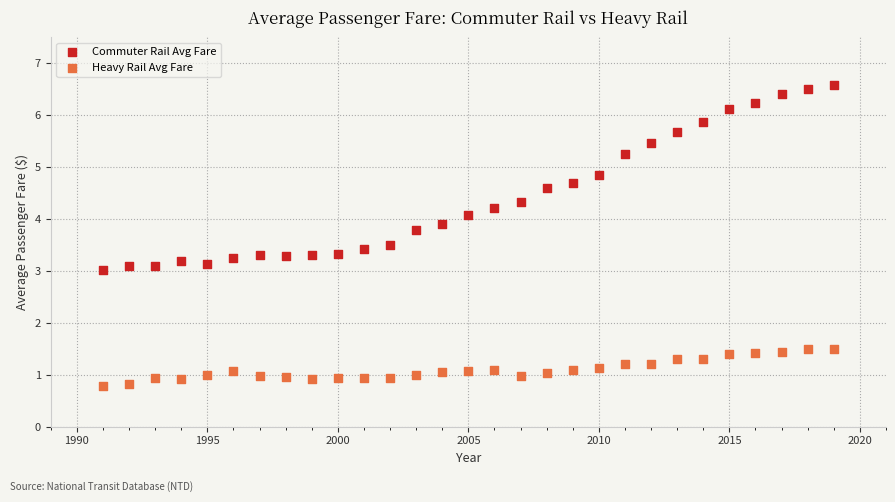

What are all the series names shown in the legend?

Commuter Rail Avg Fare, Heavy Rail Avg Fare